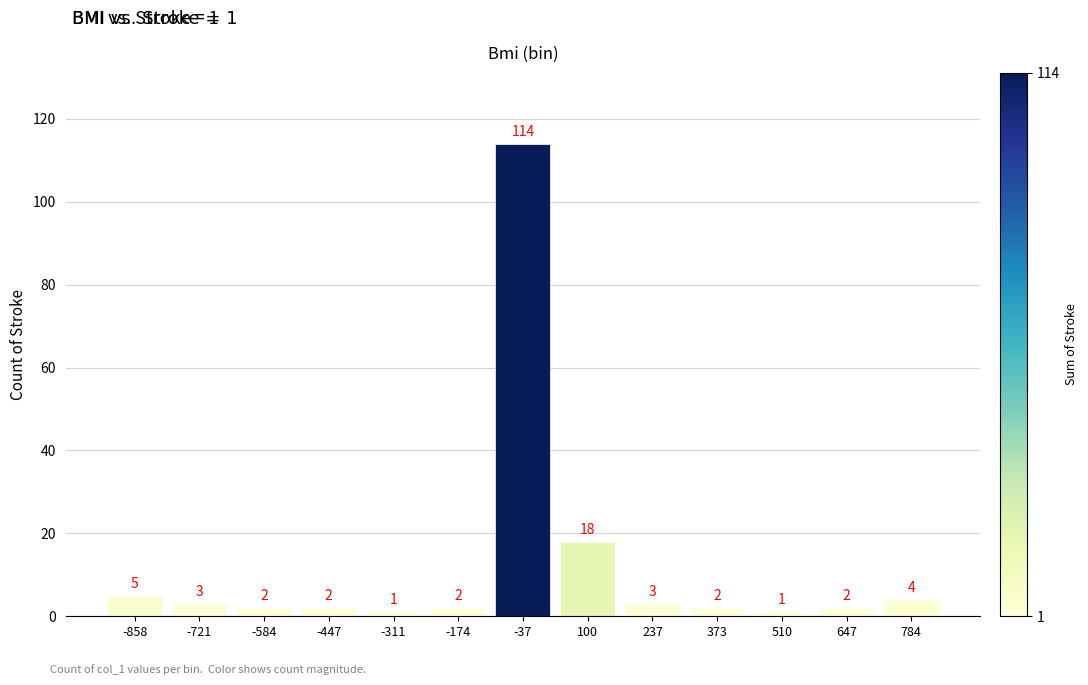

Over which range of the x-axis is the bar tallest?

-100 to 40